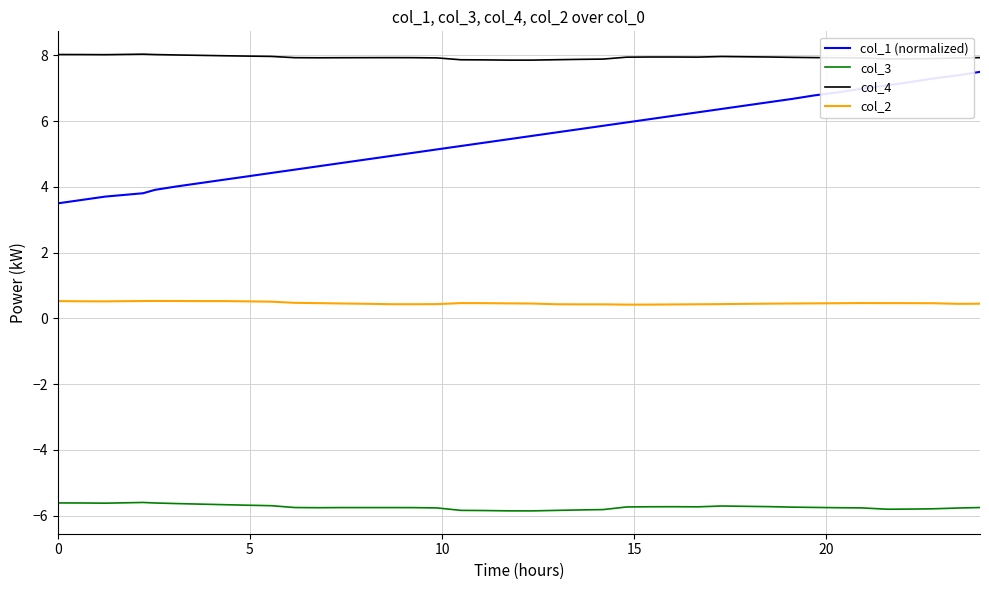

What is the lowest value of the col_3 series?

-5.9